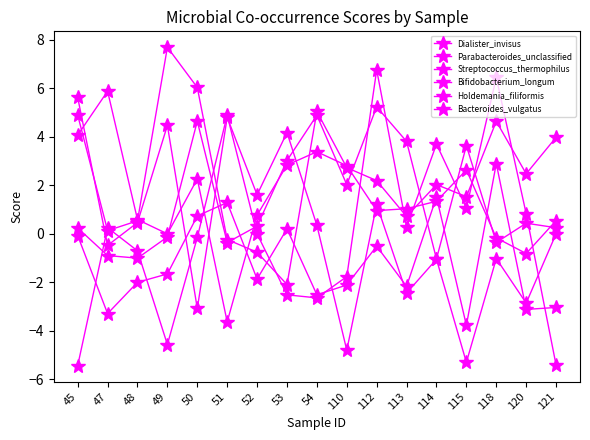

How many lines are shown in the chart?

6